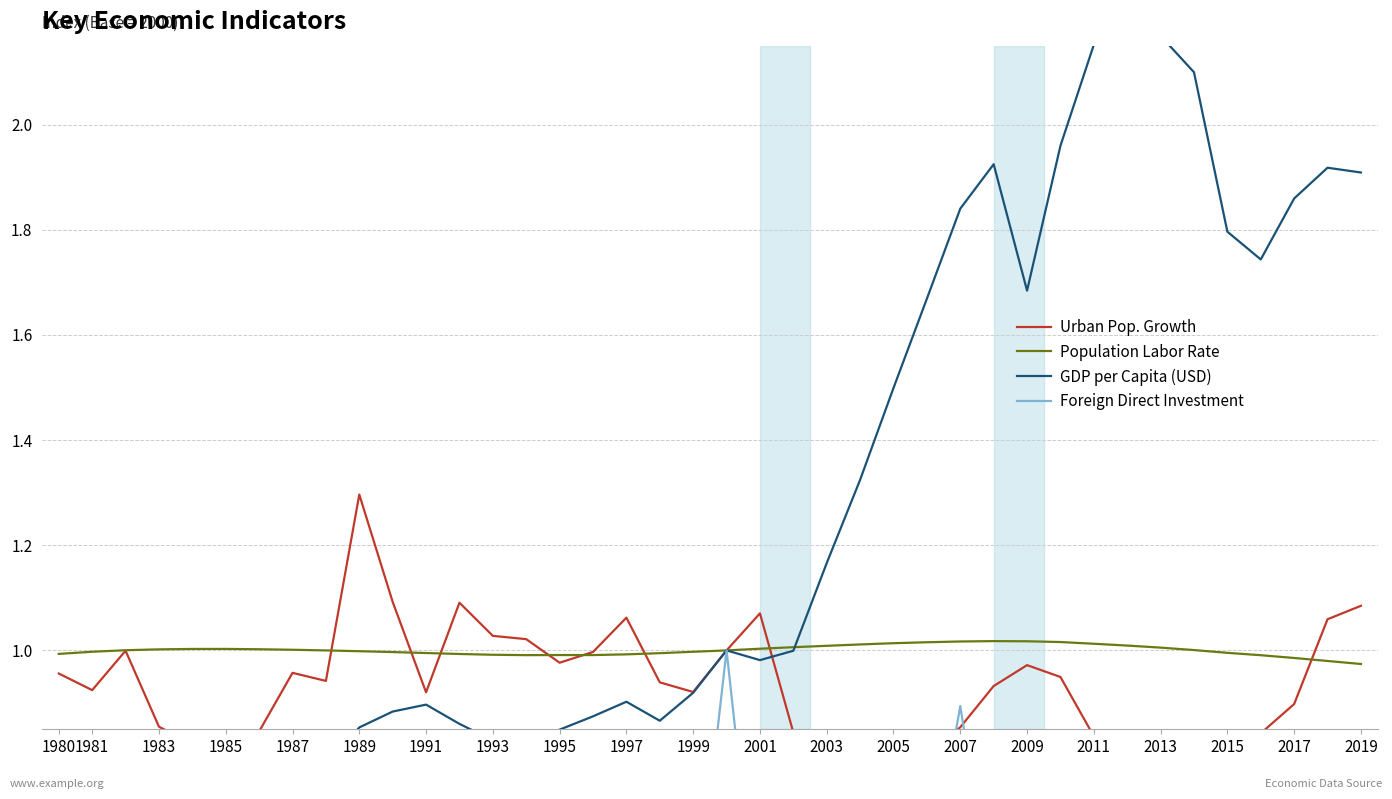

How many lines are shown in the chart?

4